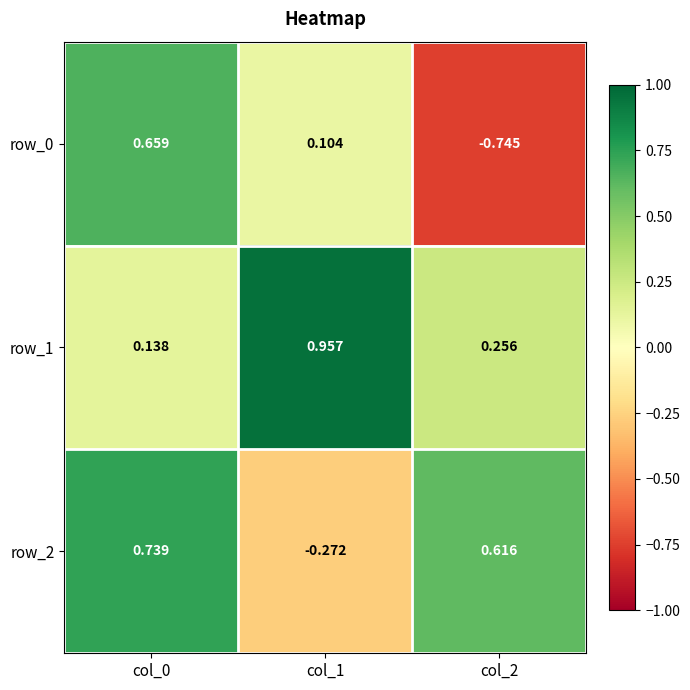

What is the sum of the row_0 values at col_1 and col_2?

-0.6